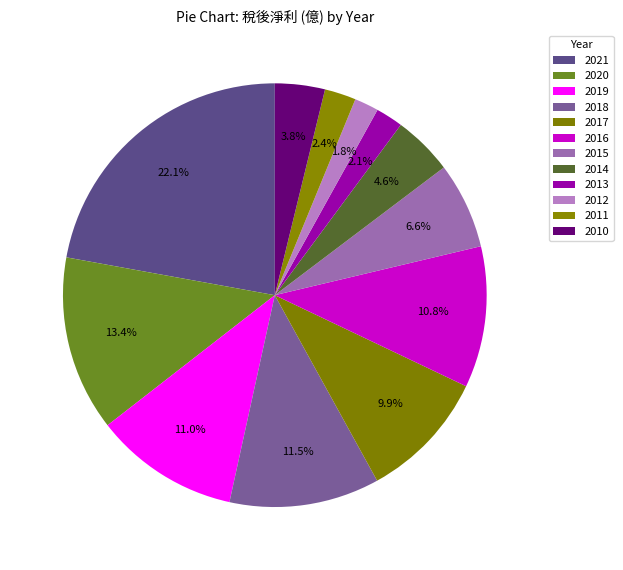

How many slices are in this pie chart?

12